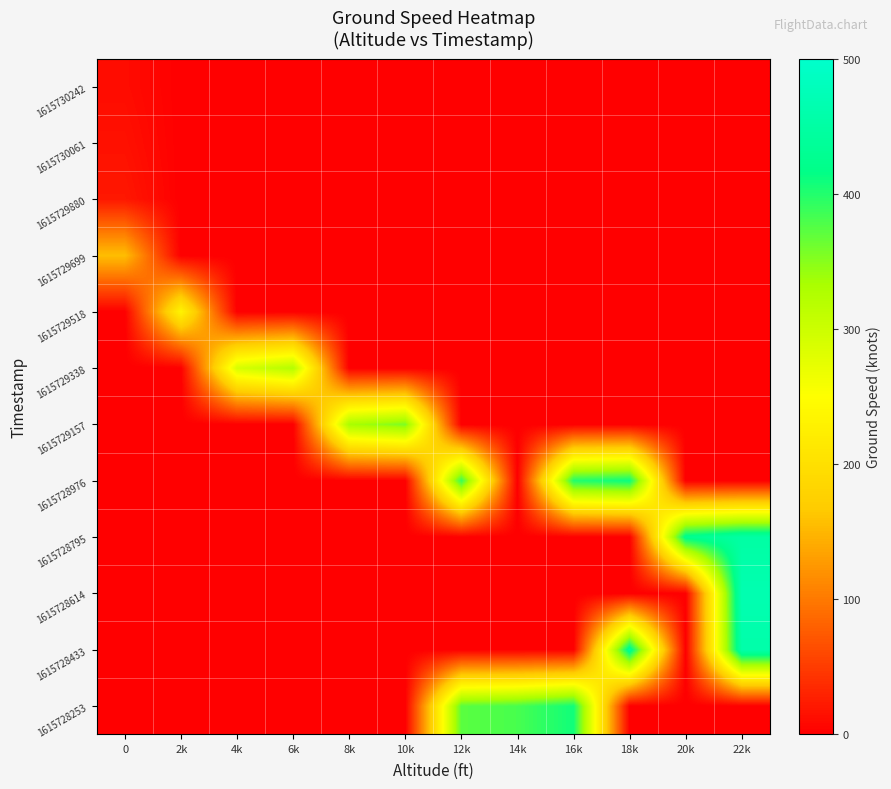

What is the spread (max minus min) of values at 14k?

381.0